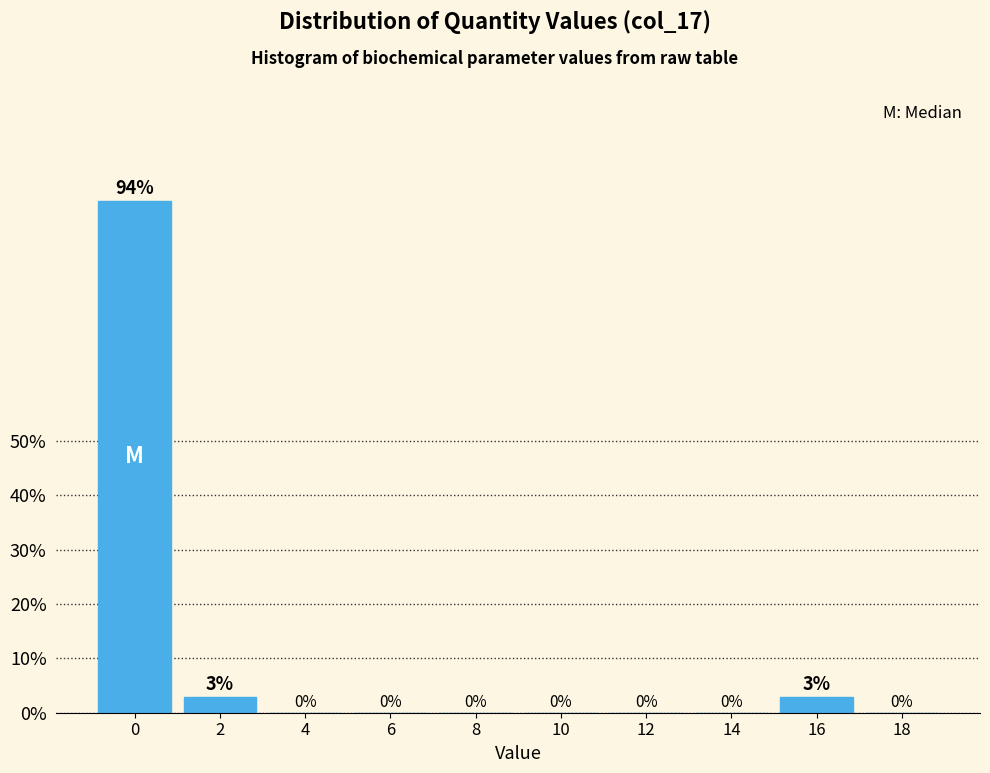

True or false: the data shows 45.7 at 4.

False